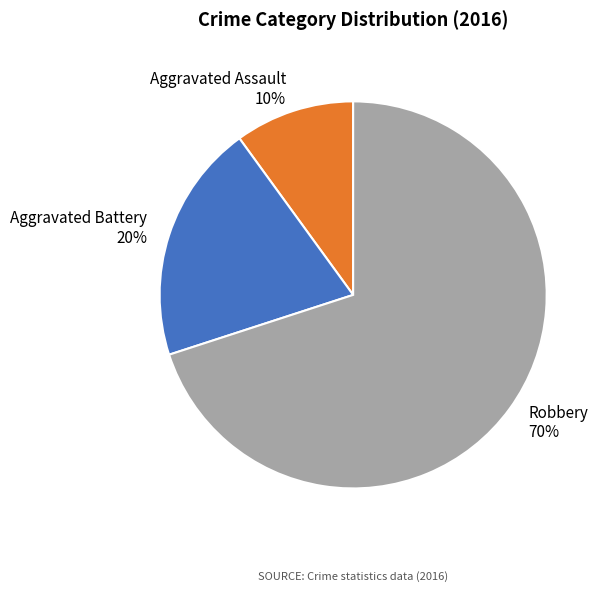

Is it true that Robbery is 57% of the pie?

False